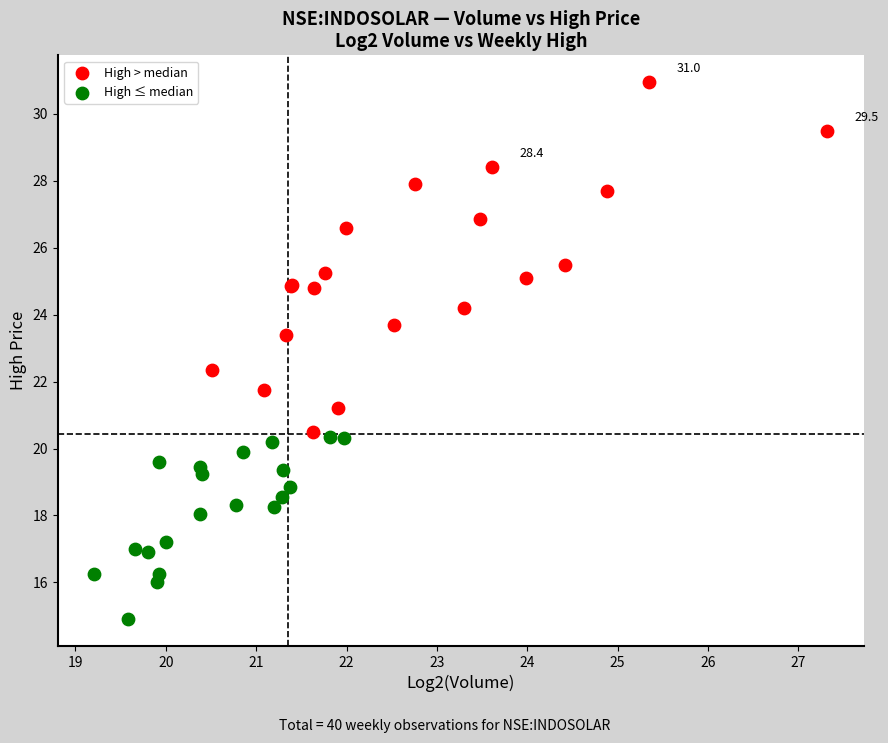

Which series contains the lowest Y value?

High ≤ median